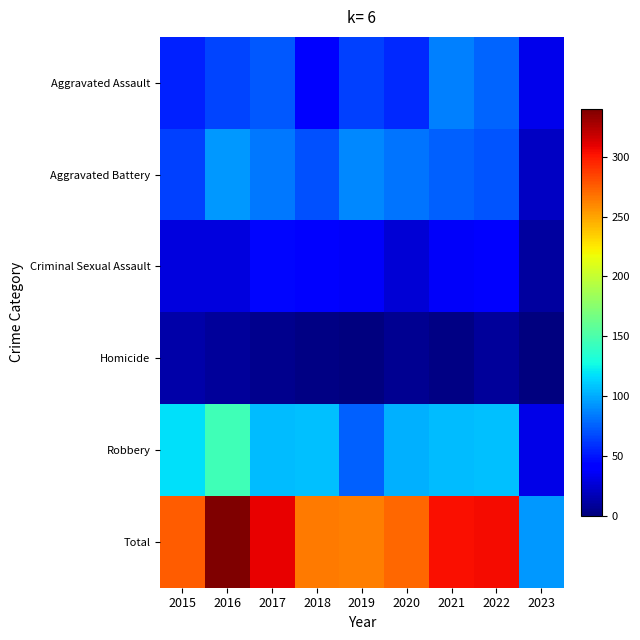

What is the total value across all series at 2020?

544